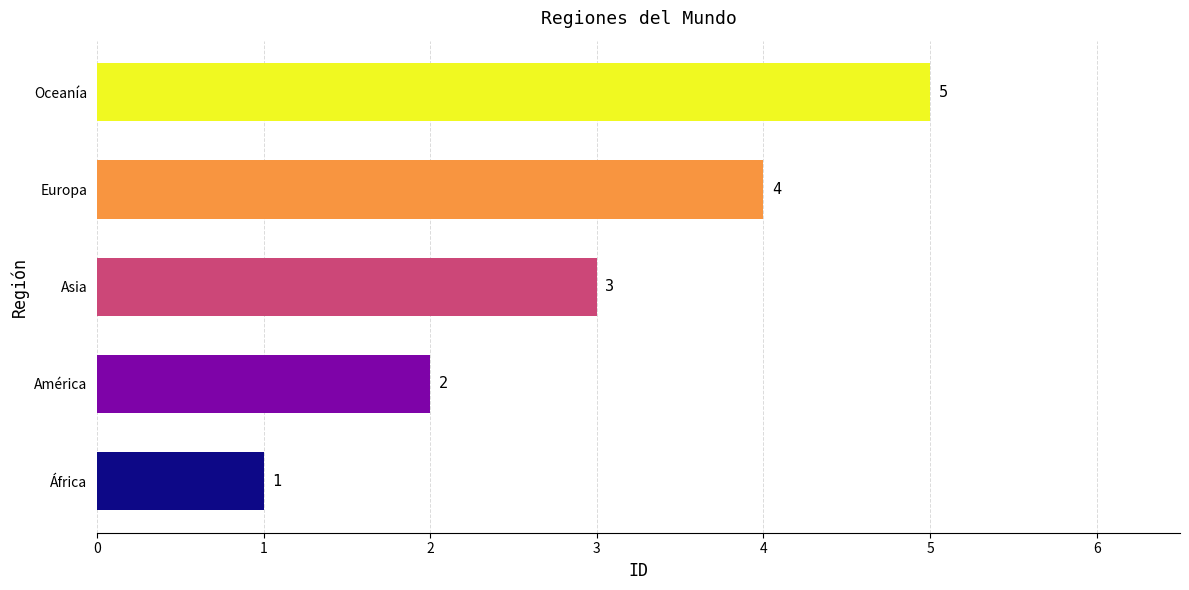

Is it true that the value at Europa is 4?

True